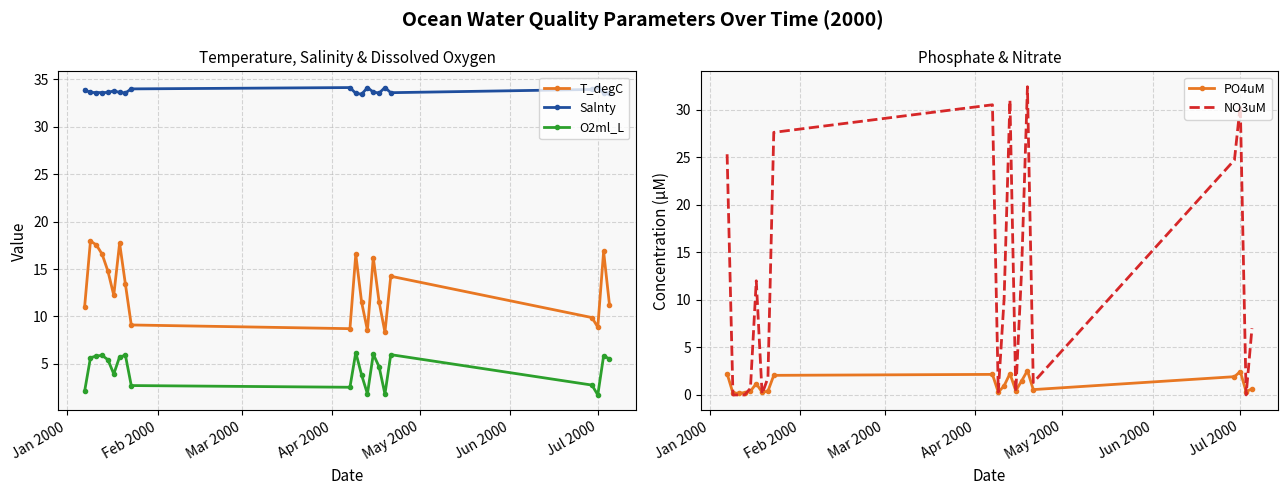

What is the minimum value for T_degC?

8.3